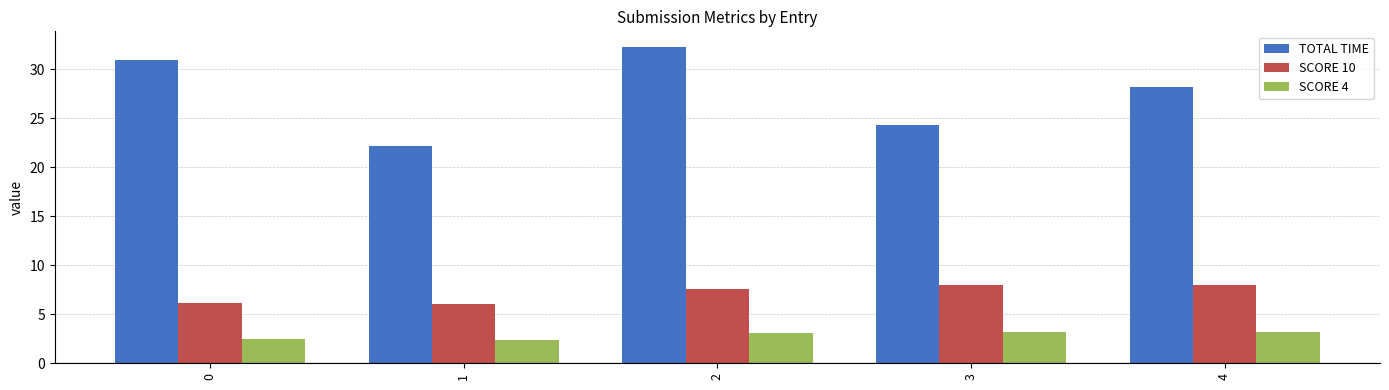

Where is TOTAL TIME nearest to the value 27?

4